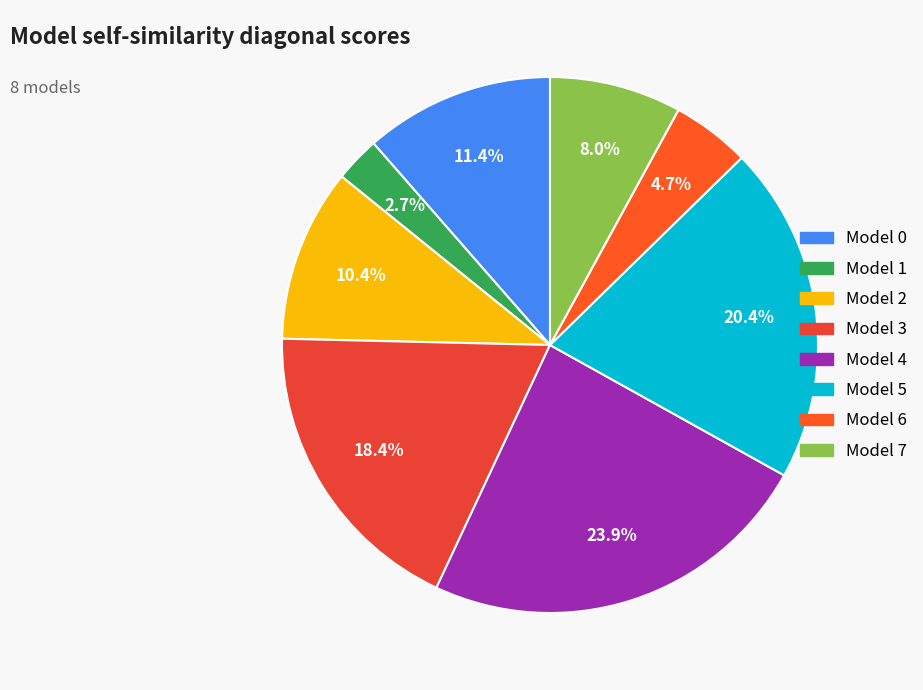

What is the largest slice in the pie chart?

4